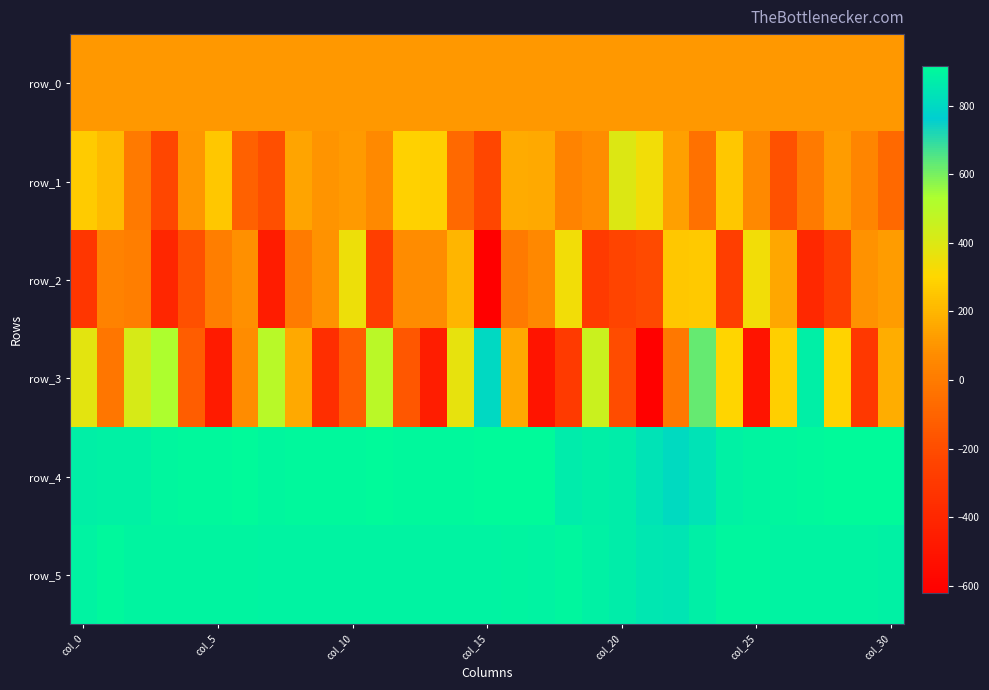

What is the minimum value shown in the chart?

-620.0